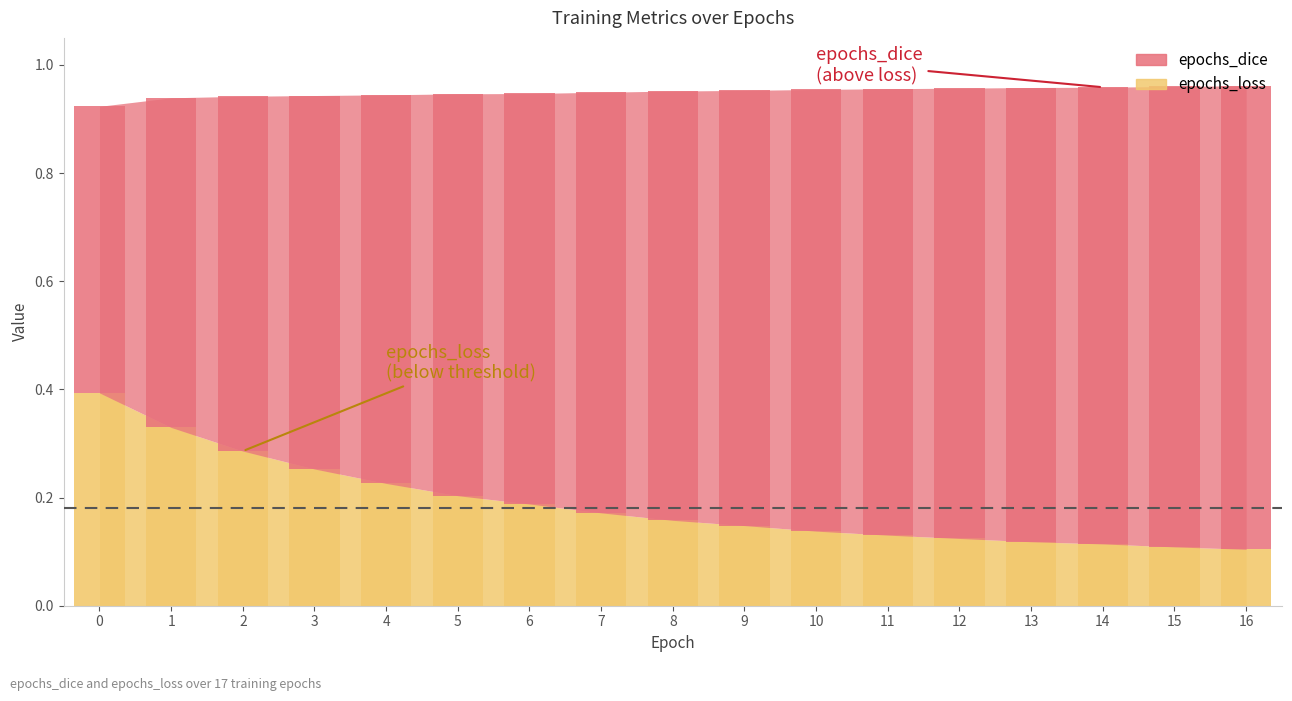

What is the smallest value displayed?

0.1